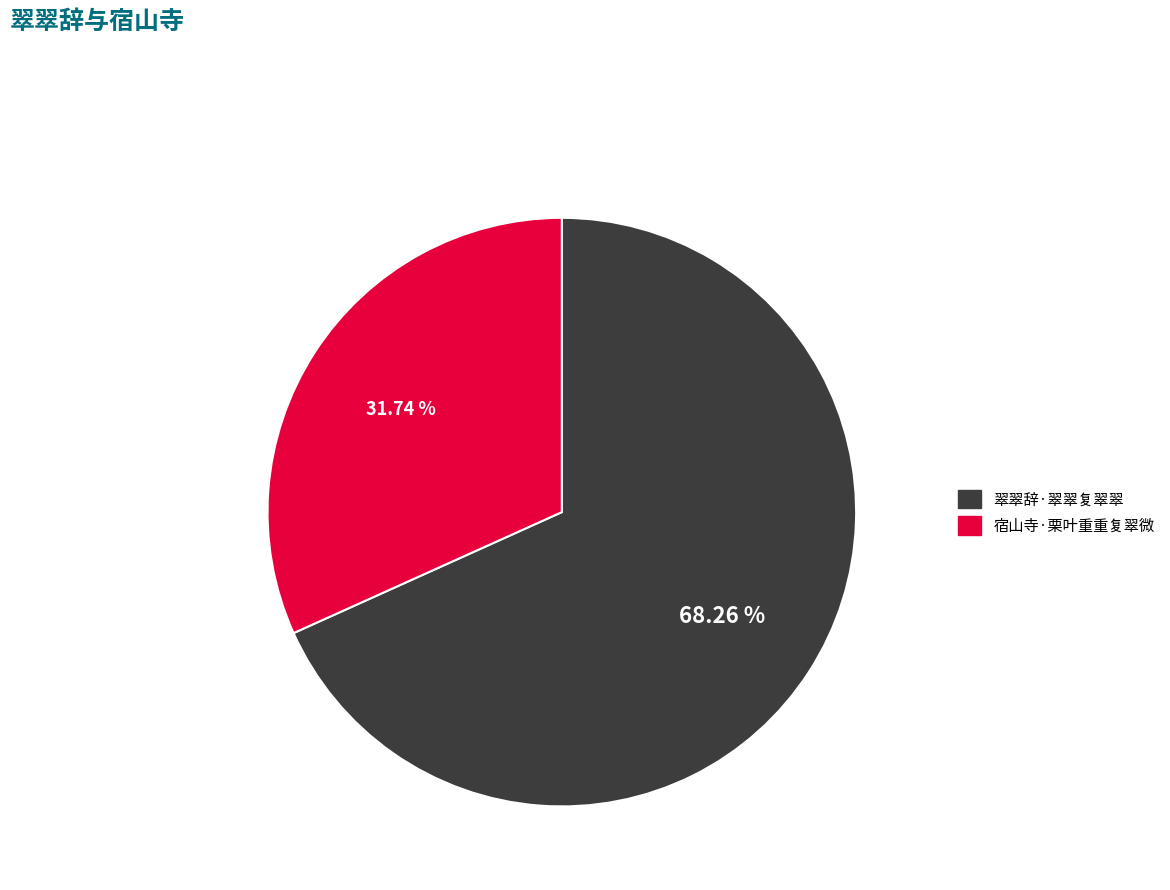

How many segments does this pie chart have?

2